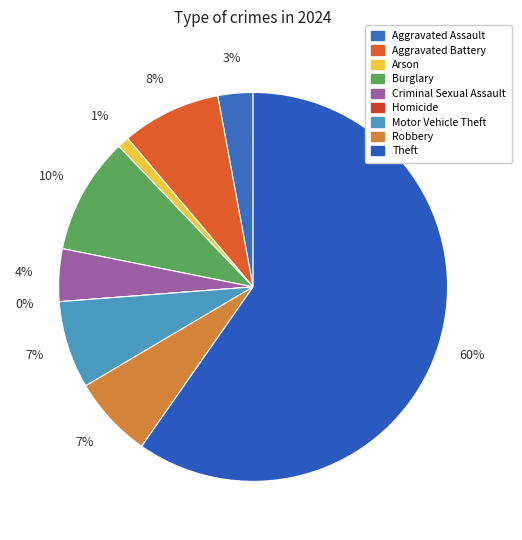

How many slices are in this pie chart?

9